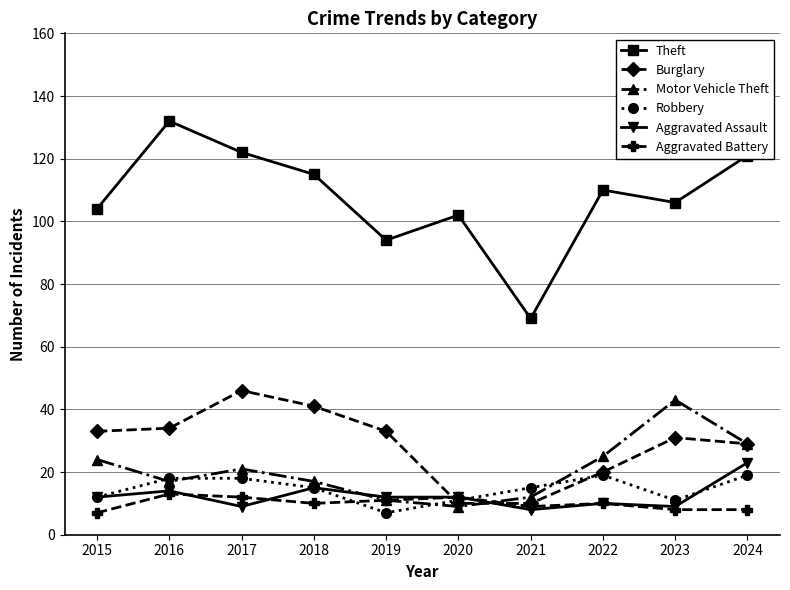

The Theft series shows 132 at 2016. True or false?

True